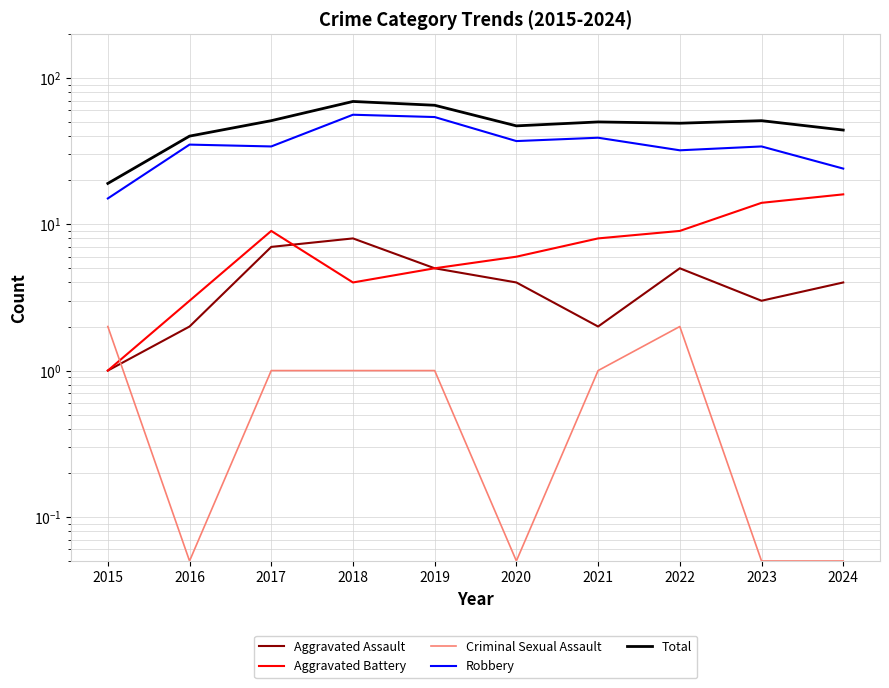

How many values in the Total series are below 50?

5